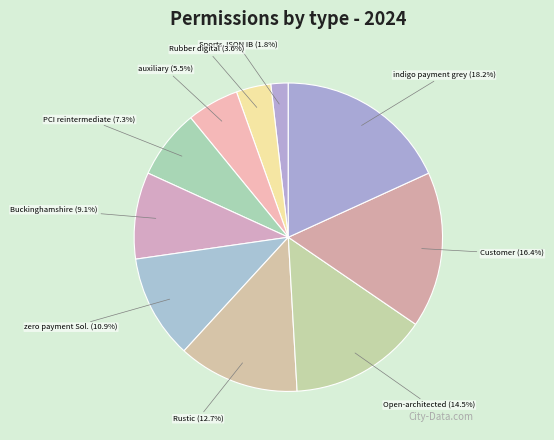

Count the number of slices in the pie.

10